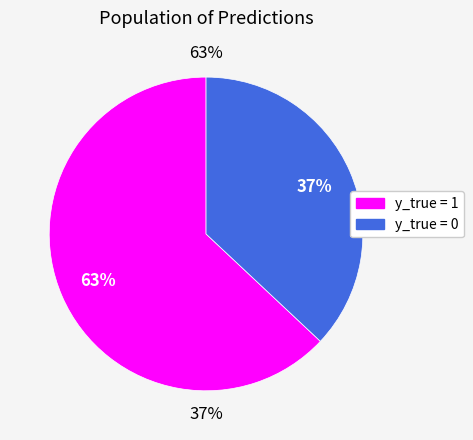

To the nearest percent, what is the difference between the y_true = 0 and y_true = 1 slice percentages?

26%